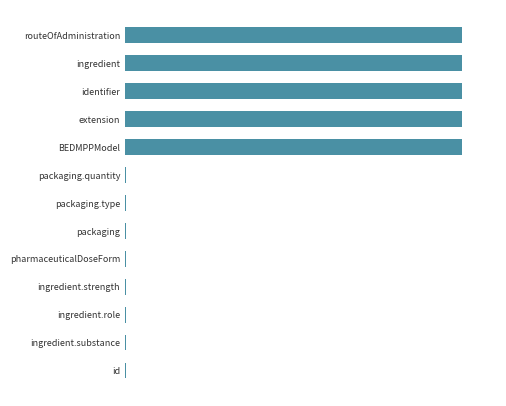

Count the number of values greater than 1.

5